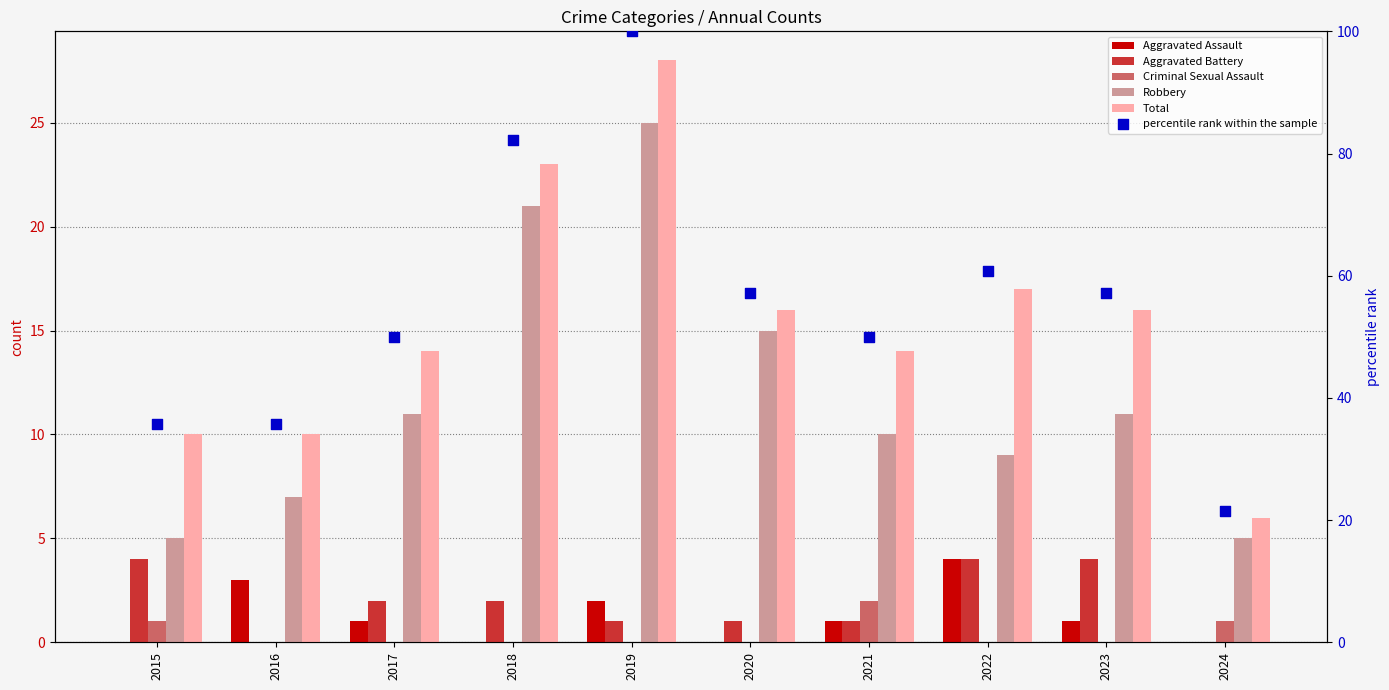

What is the total value across all series at 2019?

156.0